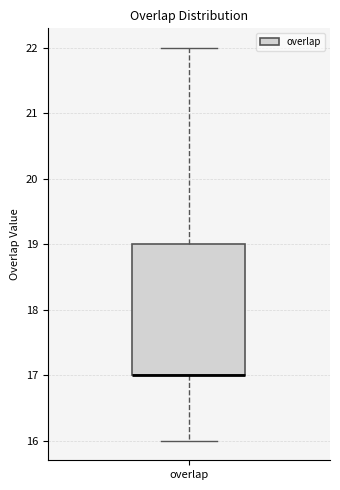

Transcribe this box plot: give where the median line is, the range the box spans, and where the two whiskers end, as read against the y-axis. The values are not printed on the chart, so give them approximately, as read against the axis.

median 17 (drawn on the box's lower edge), box 17 to 19, whiskers 16 to 22